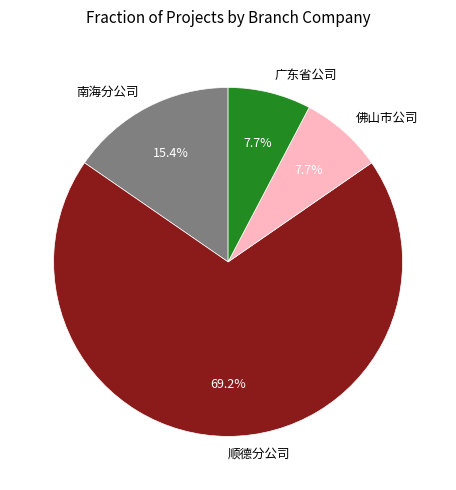

The 南海分公司 slice represents 15% of the pie. True or false?

True